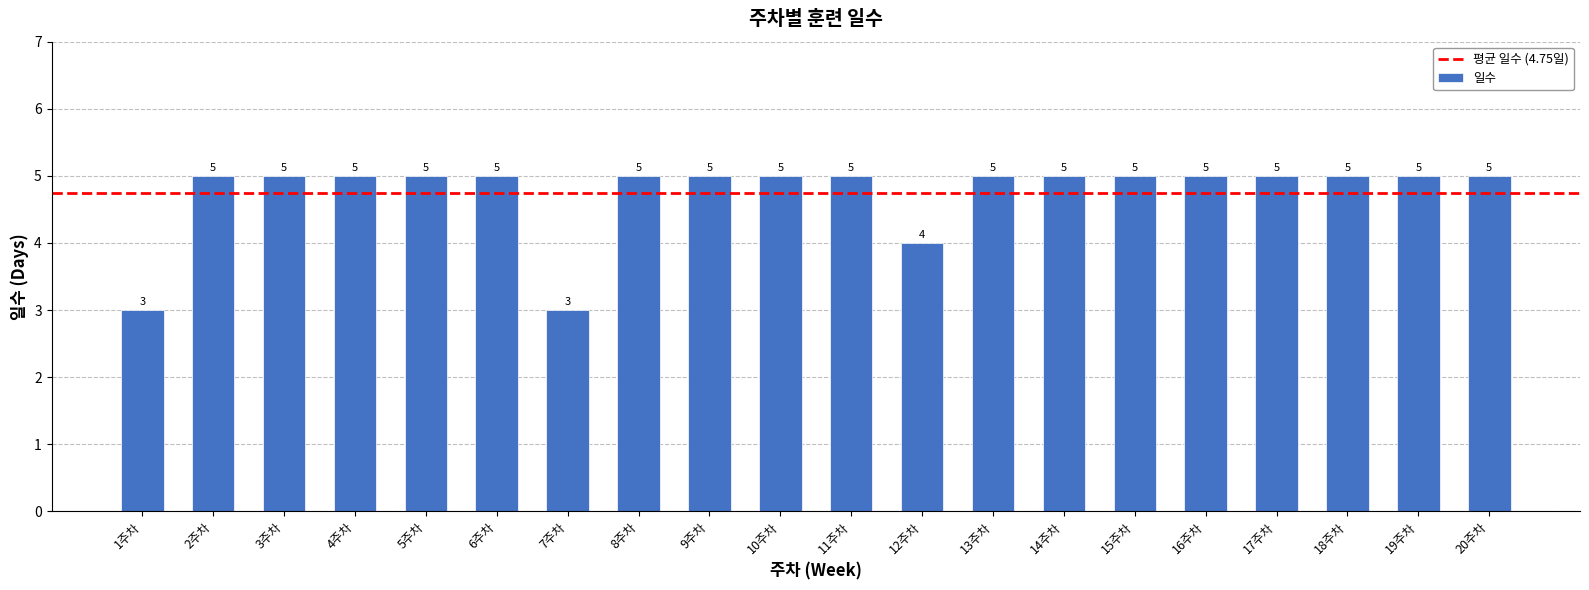

How many bars are there in total?

20